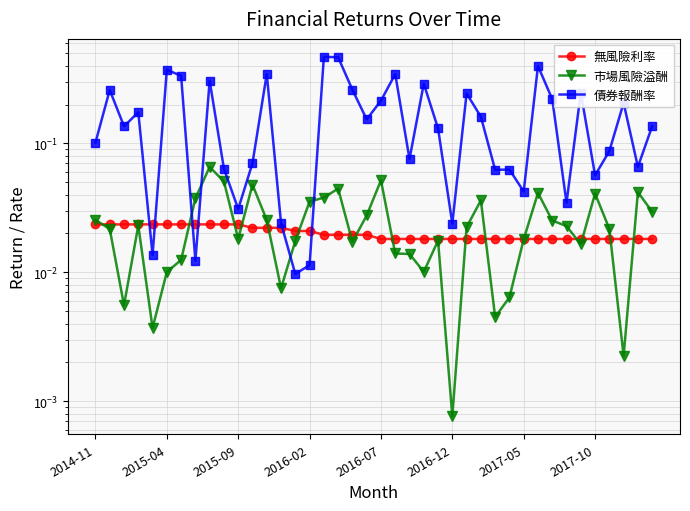

What is the difference between the maximum and minimum values in the 債券報酬率 series?

0.5